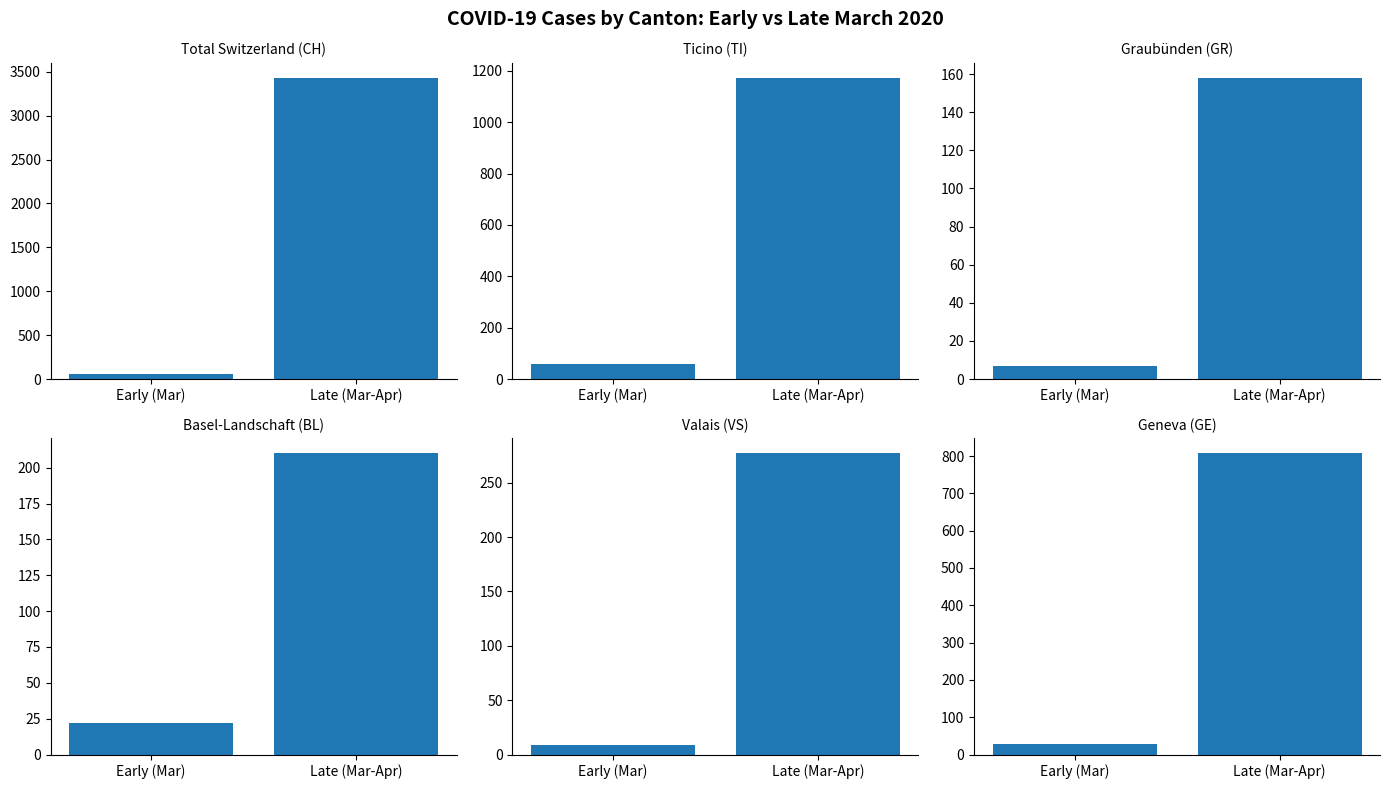

Which has a higher value, Early (Mar) or Late (Mar-Apr)?

Late (Mar-Apr)